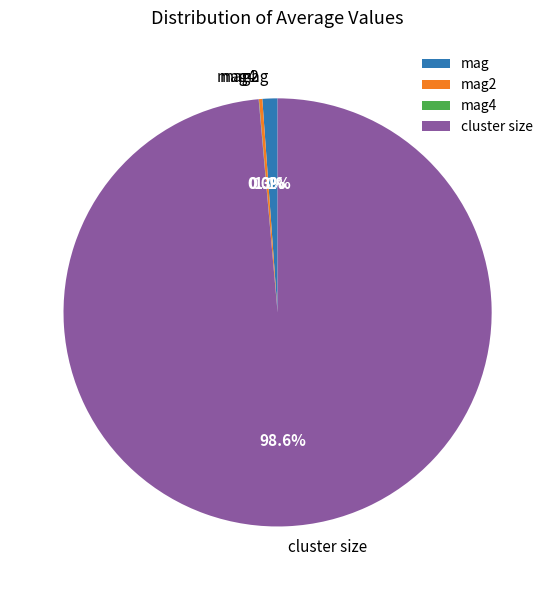

What is the largest slice in the pie chart?

cluster size